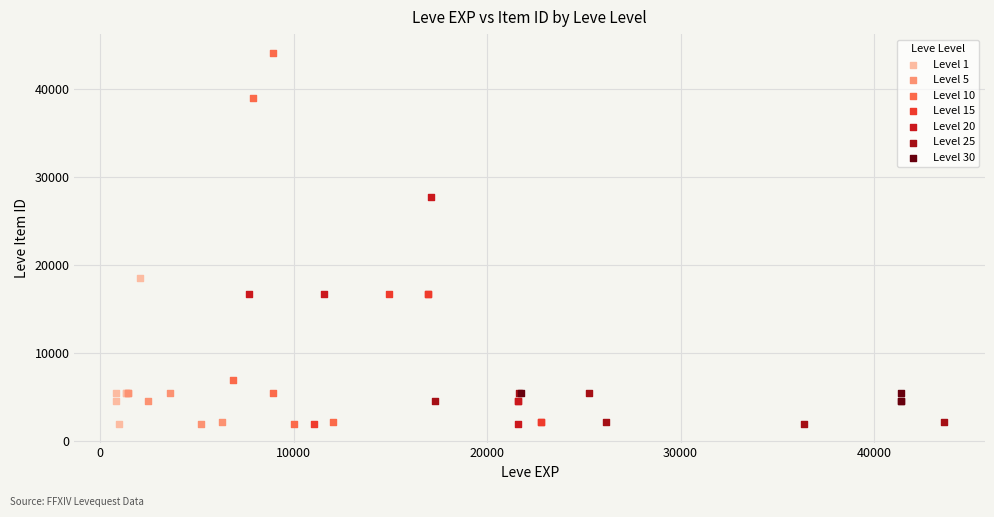

Which series has the widest spread of Y values?

Level 10